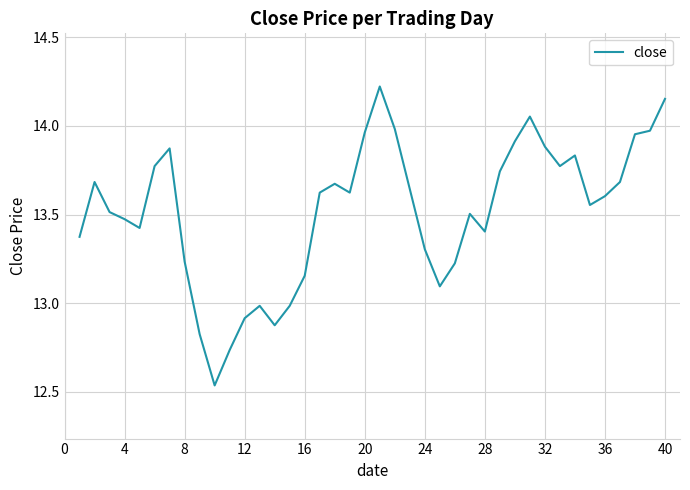

How many lines are shown in the chart?

1